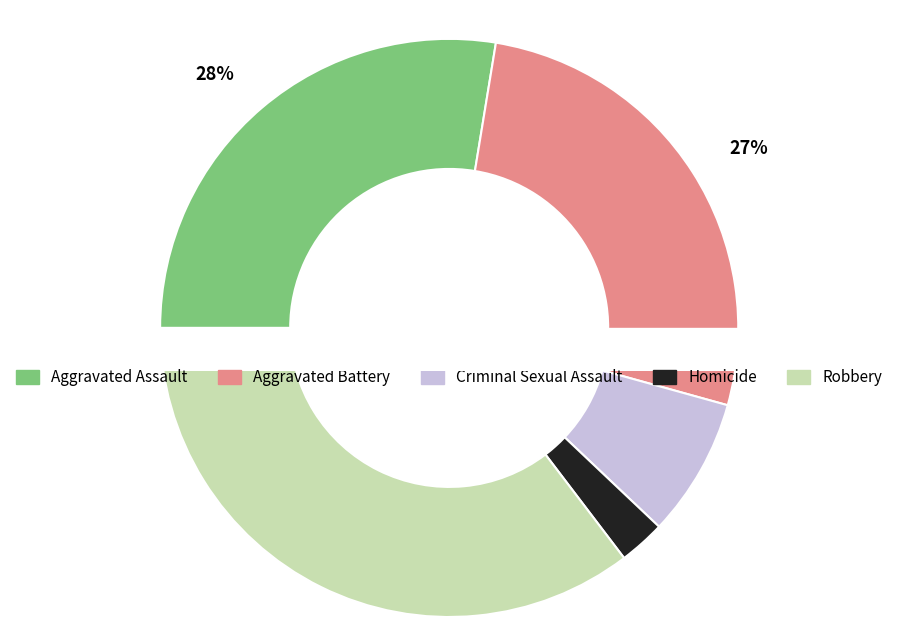

Which category has the biggest portion of the pie?

Robbery